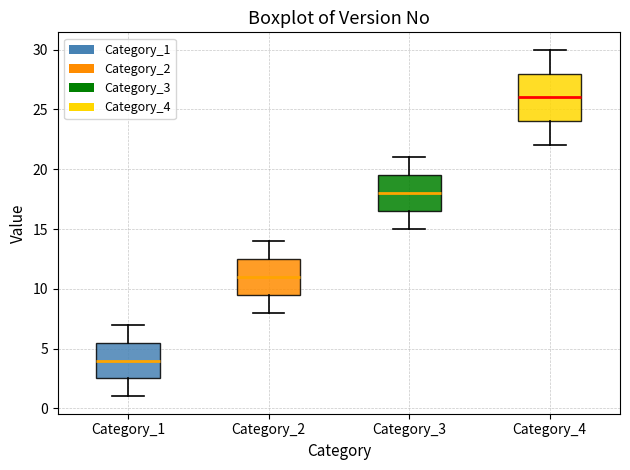

Reading left to right, read every box against the y-axis: the position of its median line, the range the box covers, and the ends of its whiskers. The values are not printed on the chart, so give them approximately, as read against the axis.

Category_1: median 4.0, box 2.5 to 5.5, whiskers 1.0 to 7.0
Category_2: median 11.0, box 9.5 to 12.5, whiskers 8.0 to 14.0
Category_3: median 18.0, box 16.5 to 19.5, whiskers 15.0 to 21.0
Category_4: median 26.0, box 24.0 to 28.0, whiskers 22.0 to 30.0